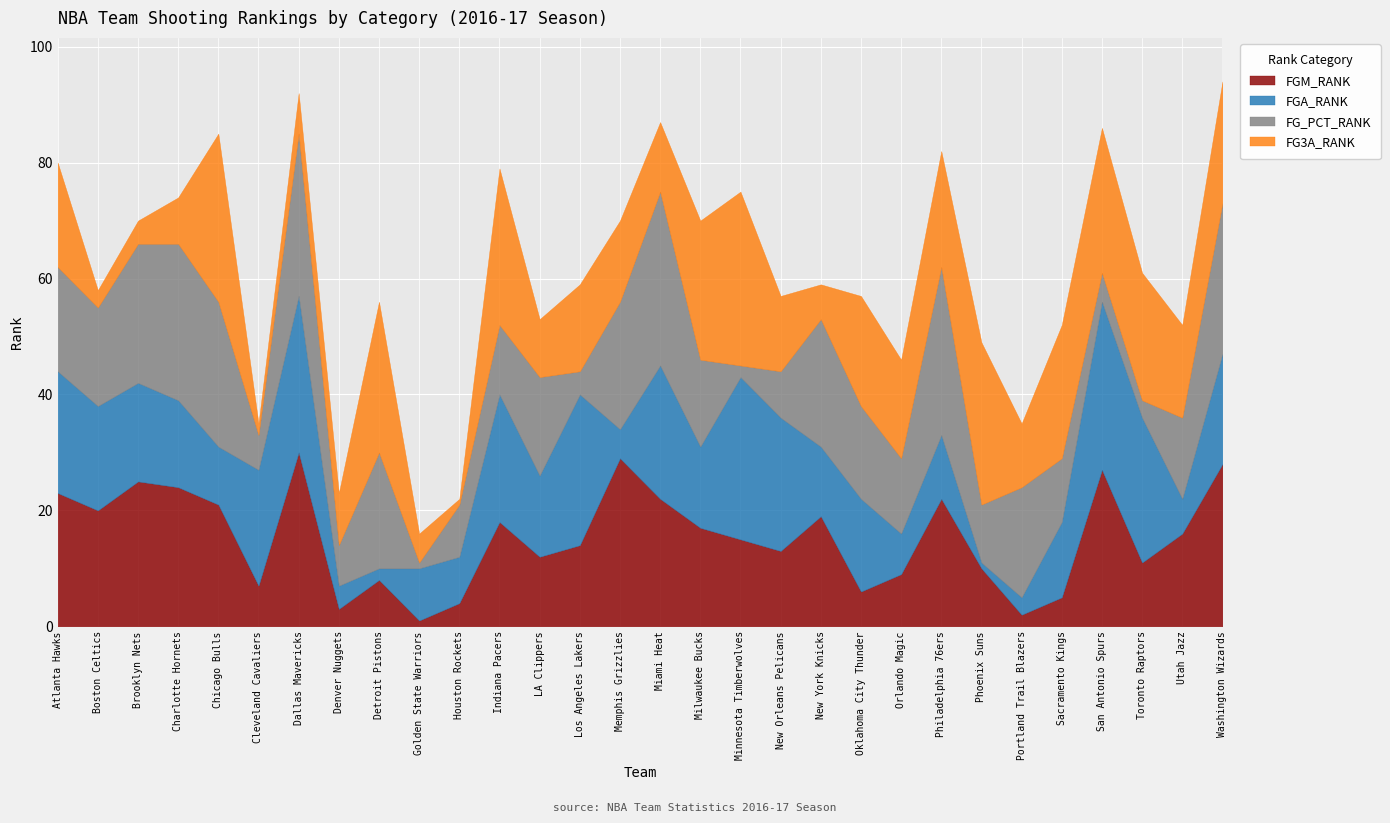

Which series has the largest total across all categories?

FG3A_RANK